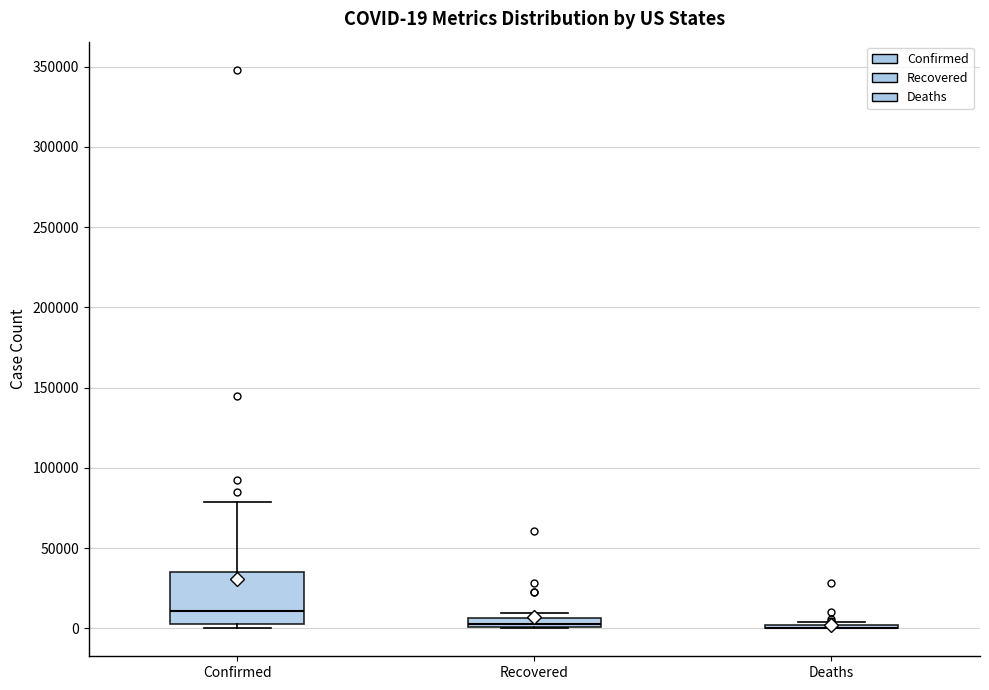

Which box is the tallest, from its lower edge to its upper edge?

Confirmed